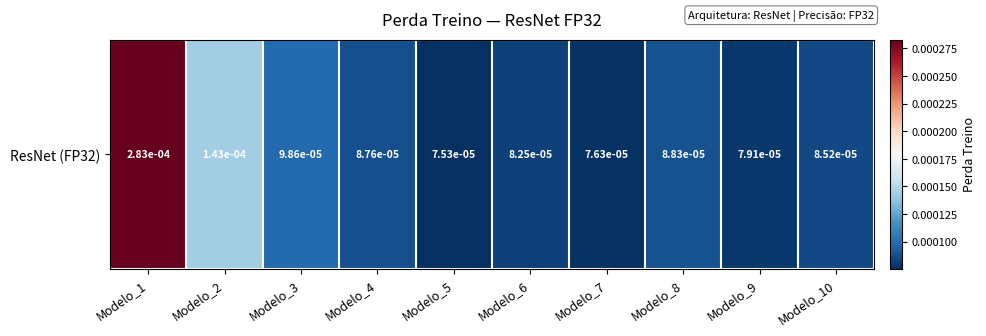

Rank the categories by value from lowest to highest.

Modelo_5, Modelo_7, Modelo_9, Modelo_6, Modelo_10, Modelo_4, Modelo_8, Modelo_3, Modelo_2, Modelo_1